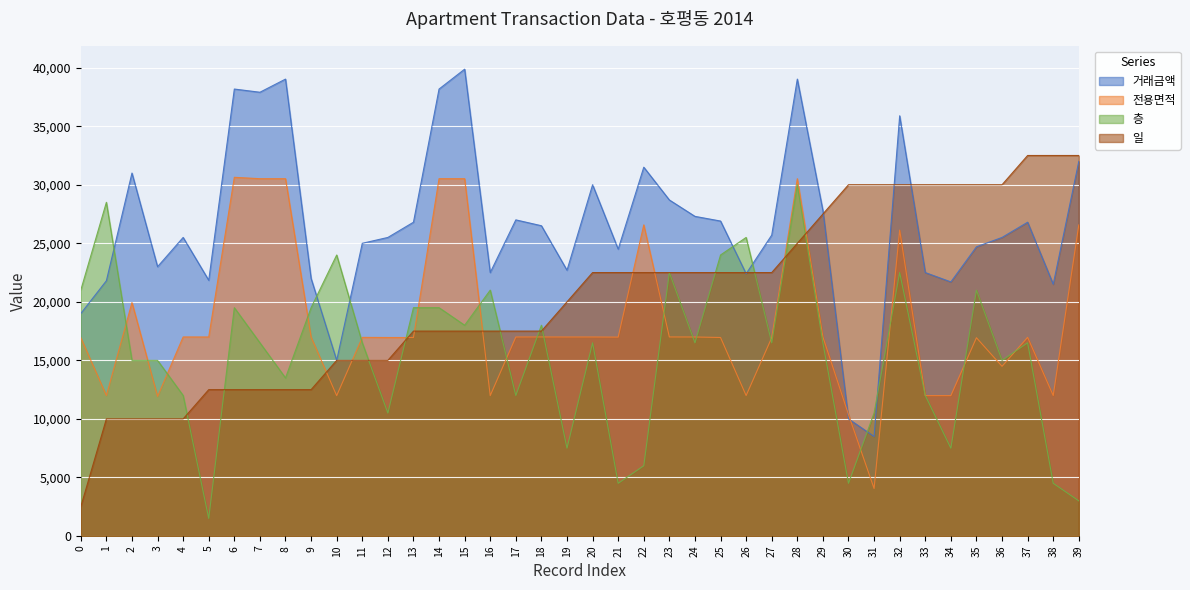

Reading right to left, transcribe all the data shown in this chart.

거래금액: 39=32000.0	38=21500.0	37=26800.0	36=25500.0	35=24700.0	34=21700.0	33=22500.0	32=35891.0	31=8500.0	30=10000.0	29=27800.0	28=39025.0	27=25700.0	26=22400.0	25=26900.0	24=27300.0	23=28700.0	22=31500.0	21=24500.0	20=30000.0	19=22700.0	18=26500.0	17=27000.0	16=22500.0	15=39872.0	14=38175.0	13=26800.0	12=25500.0	11=25000.0	10=15000.0	9=22000.0	8=39025.0	7=37902.0	6=38175.0	5=21840.0	4=25500.0	3=23000.0	2=31000.0	1=21800.0	0=19000.0
전용면적: 39=26571.5	38=11996.0	37=16968.5	36=14490.6	35=16934.0	34=11989.8	33=11989.8	32=26128.0	31=4056.0	30=10368.0	29=16999.7	28=30518.0	27=16934.0	26=11995.8	25=16953.6	24=16996.0	23=16999.7	22=26571.5	21=16986.5	20=16997.3	19=16997.1	18=16999.0	17=16996.2	16=11989.8	15=30518.0	14=30518.0	13=16953.6	12=16953.6	11=16964.0	10=11986.0	9=16986.5	8=30518.0	7=30518.0	6=30636.0	5=16997.1	4=16999.7	3=11922.0	2=19938.0	1=11995.8	0=16936.0
층: 39=3000.0	38=4500.0	37=16500.0	36=15000.0	35=21000.0	34=7500.0	33=12000.0	32=22500.0	31=10500.0	30=4500.0	29=16500.0	28=30000.0	27=16500.0	26=25500.0	25=24000.0	24=16500.0	23=22500.0	22=6000.0	21=4500.0	20=16500.0	19=7500.0	18=18000.0	17=12000.0	16=21000.0	15=18000.0	14=19500.0	13=19500.0	12=10500.0	11=16500.0	10=24000.0	9=19500.0	8=13500.0	7=16500.0	6=19500.0	5=1500.0	4=12000.0	3=15000.0	2=15000.0	1=28500.0	0=21000.0
일: 39=32500.0	38=32500.0	37=32500.0	36=30000.0	35=30000.0	34=30000.0	33=30000.0	32=30000.0	31=30000.0	30=30000.0	29=27500.0	28=25000.0	27=22500.0	26=22500.0	25=22500.0	24=22500.0	23=22500.0	22=22500.0	21=22500.0	20=22500.0	19=20000.0	18=17500.0	17=17500.0	16=17500.0	15=17500.0	14=17500.0	13=17500.0	12=15000.0	11=15000.0	10=15000.0	9=12500.0	8=12500.0	7=12500.0	6=12500.0	5=12500.0	4=10000.0	3=10000.0	2=10000.0	1=10000.0	0=2500.0